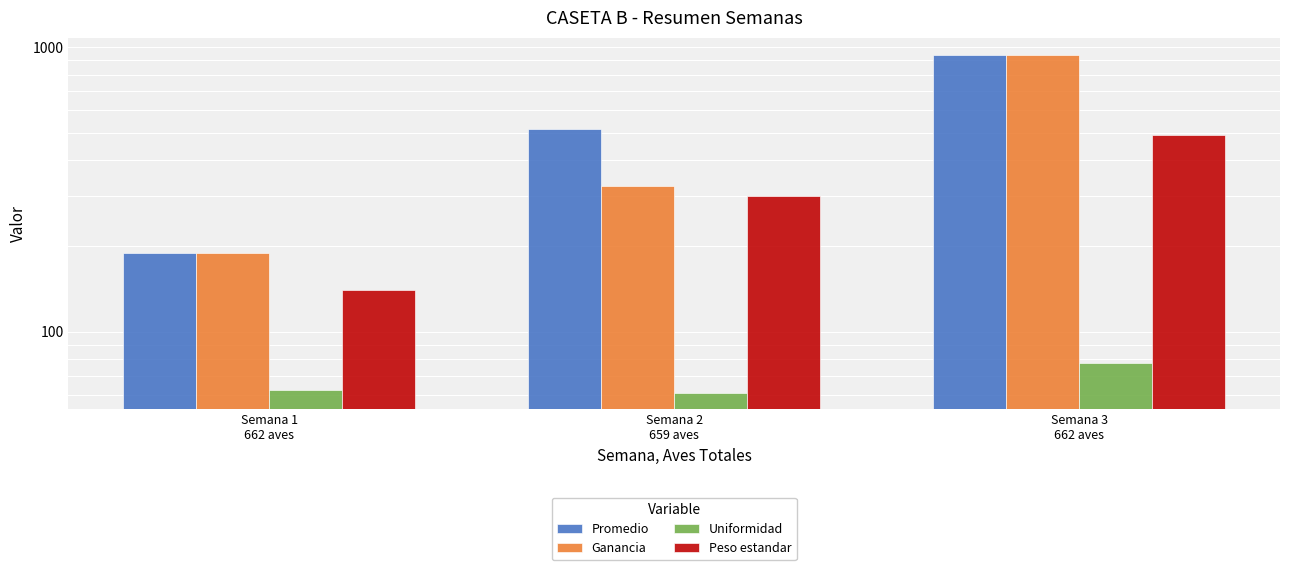

At which category is the sum across all series the highest?

Semana 3
662 aves